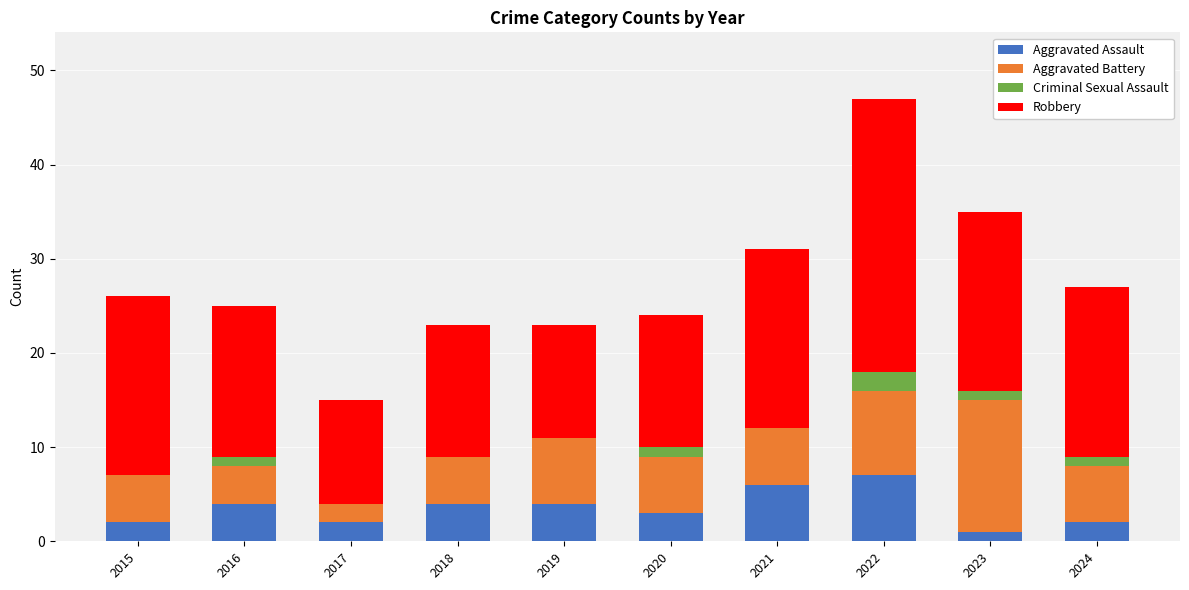

Count the number of data series in this chart.

4